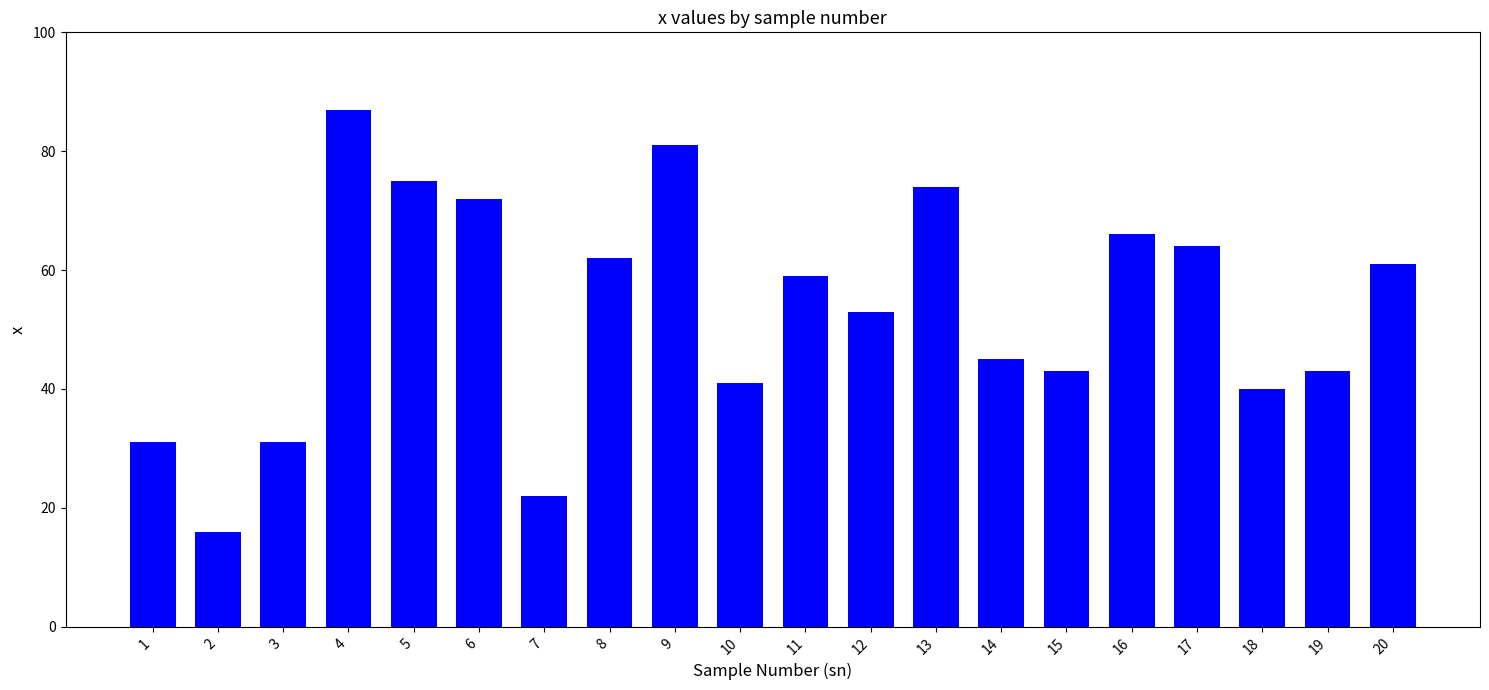

What is the sum of the values at 12 and 11?

112